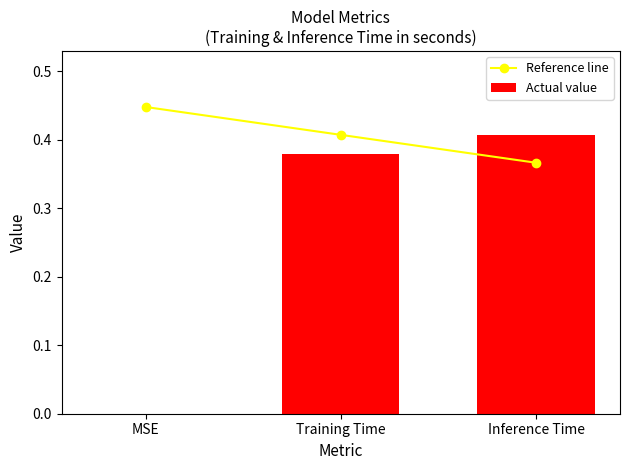

At which label does Reference line reach its minimum?

Inference Time